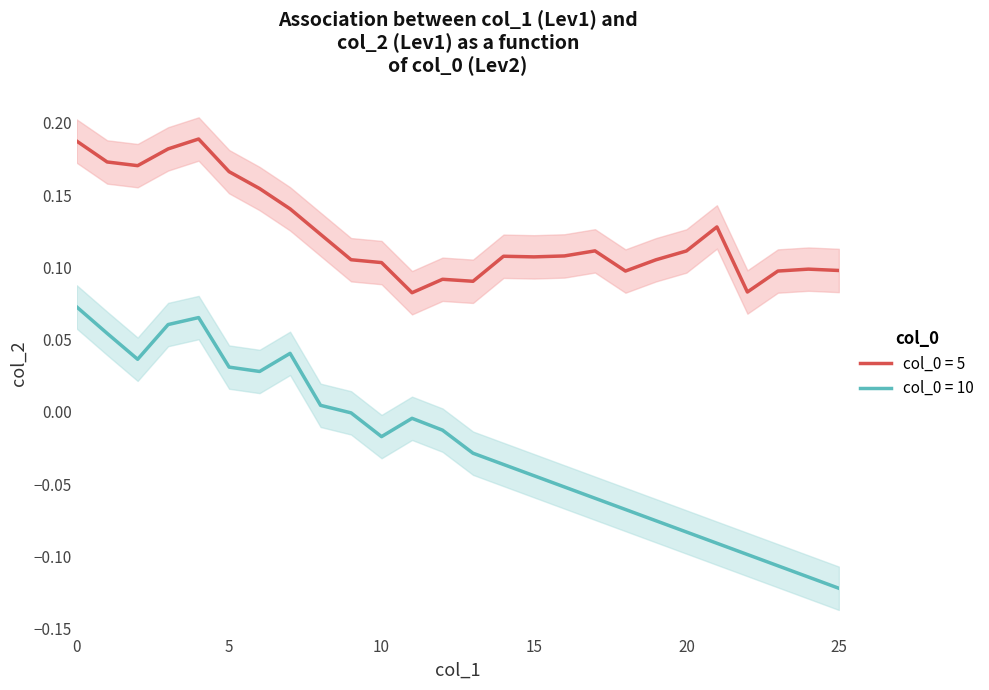

List the labels in order of value, largest first.

4, 0, 3, 1, 2, 5, 6, 7, 21, 8, 17, 20, 16, 14, 15, 9, 19, 10, 24, 25, 23, 18, 12, 13, 22, 11